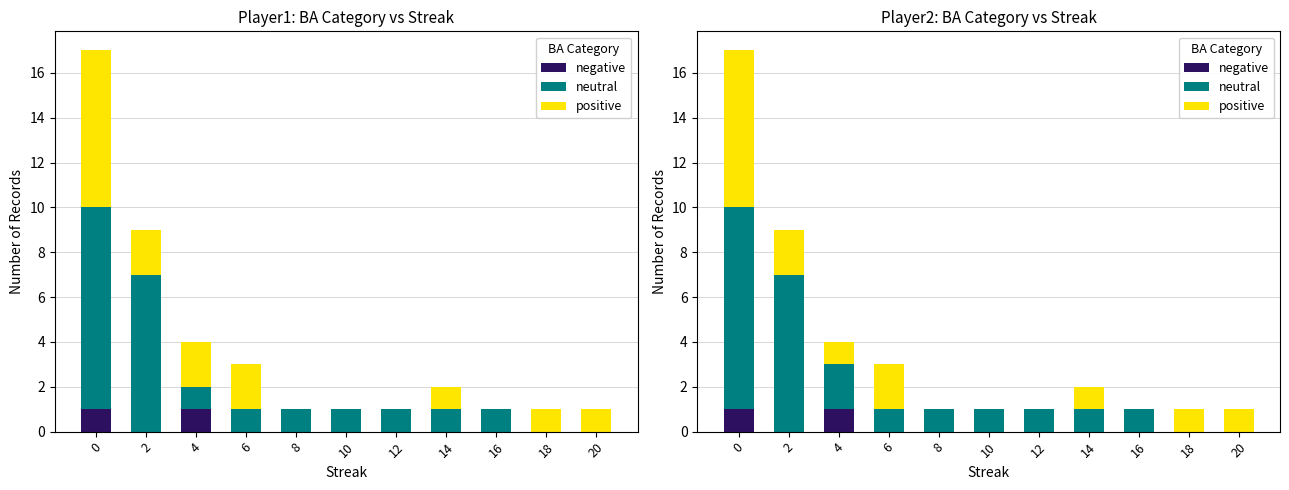

The value of neutral at 14 is 1. True or false?

True